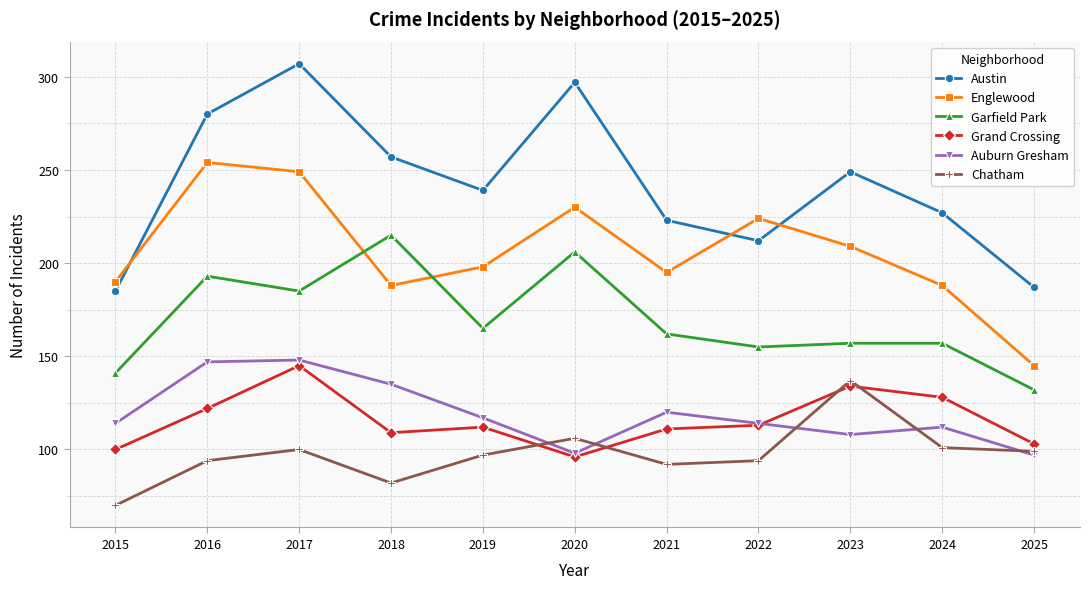

At which category is the sum across all series the highest?

2017